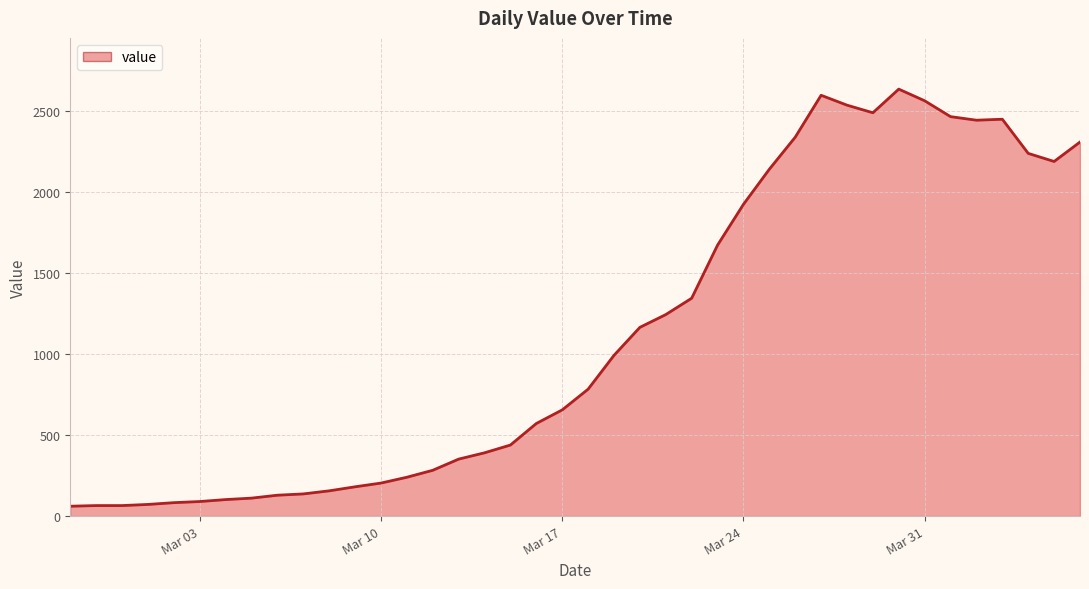

What is the difference between the maximum and minimum values?

2577